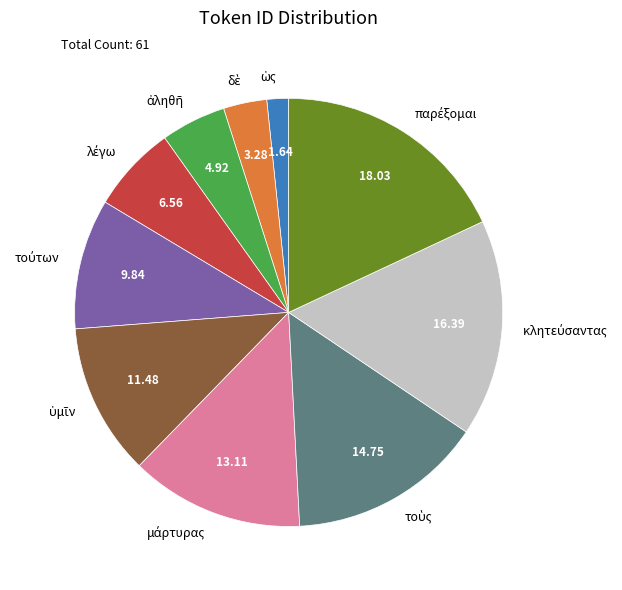

To the nearest percent, what is the average slice percentage?

10%